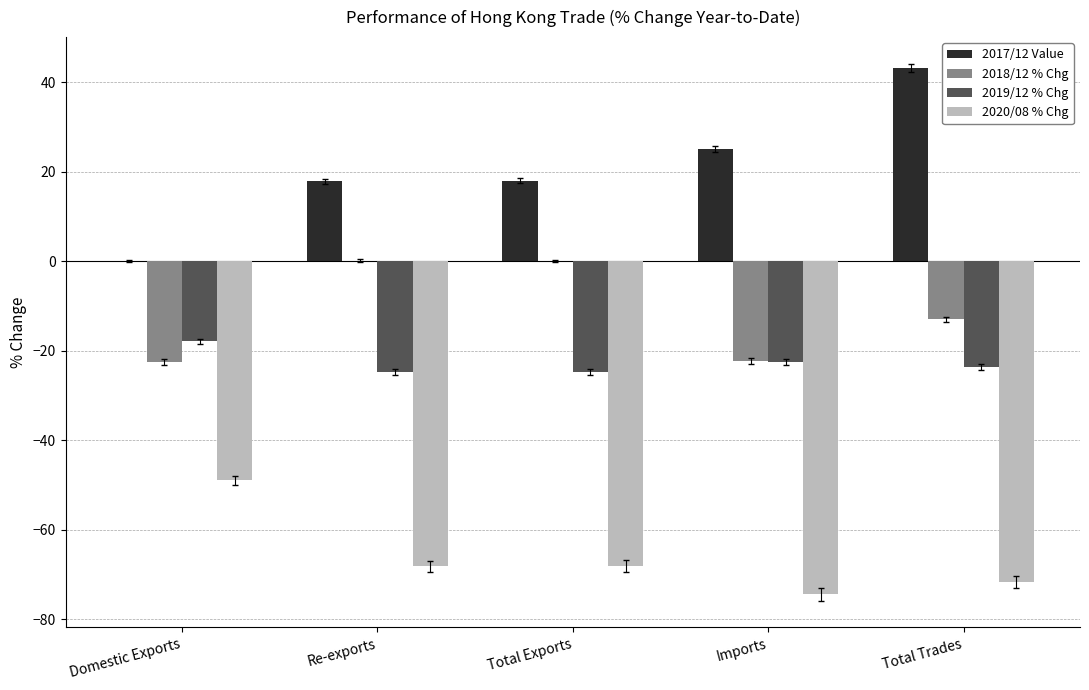

How many data points does each series have?

5